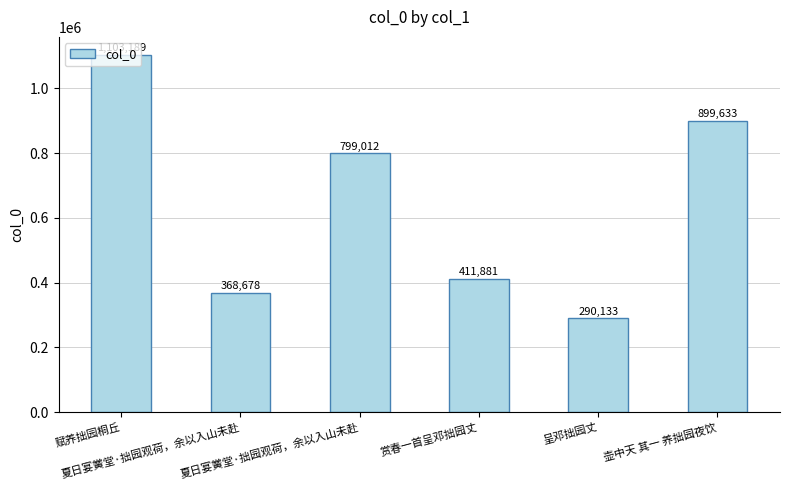

Which has a higher value, 壶中天 其一 养拙园夜饮 or 夏日宴黉堂·拙园观荷，余以入山未赴?

壶中天 其一 养拙园夜饮